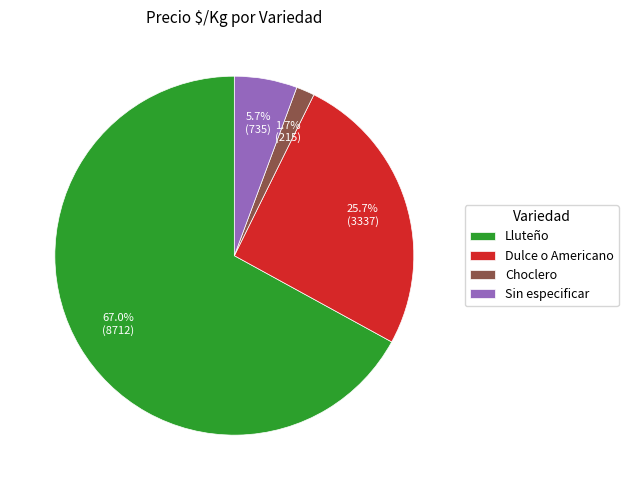

To the nearest percent, what is the combined percentage of Sin especificar and Lluteño?

73%